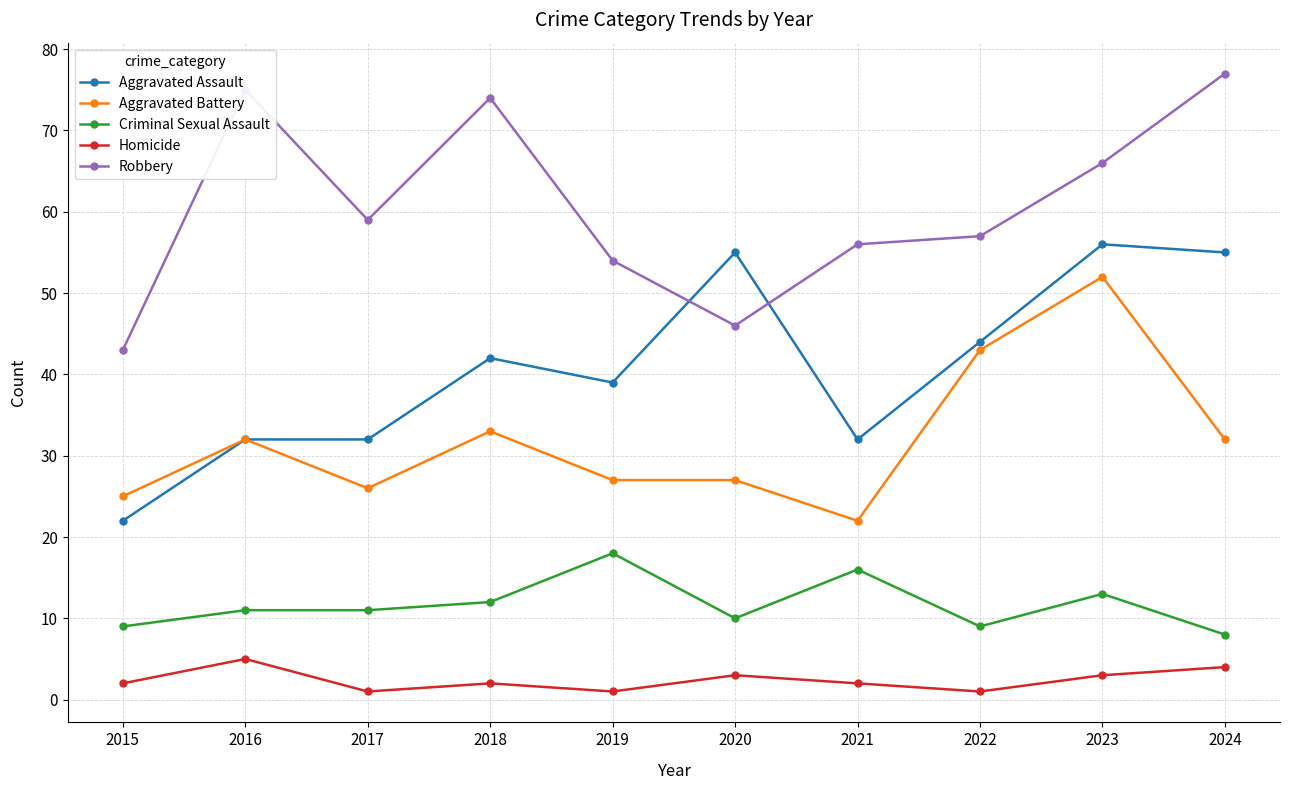

What is the minimum value for Homicide?

1